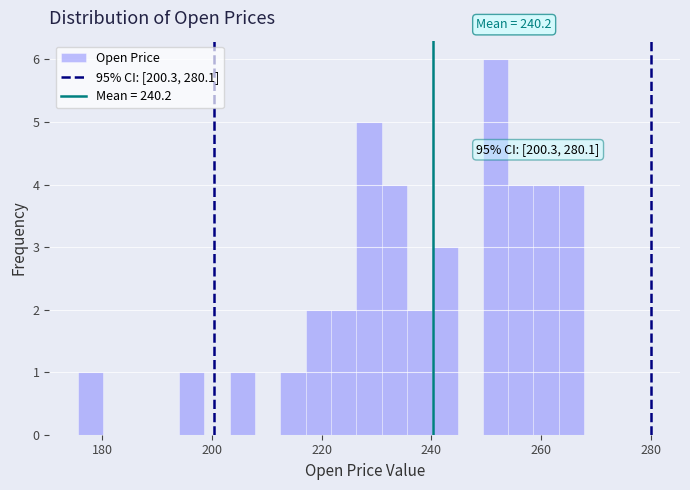

Around what value on the x-axis is the tallest bar? Give the approximate position of its centre, as read against the axis.

252